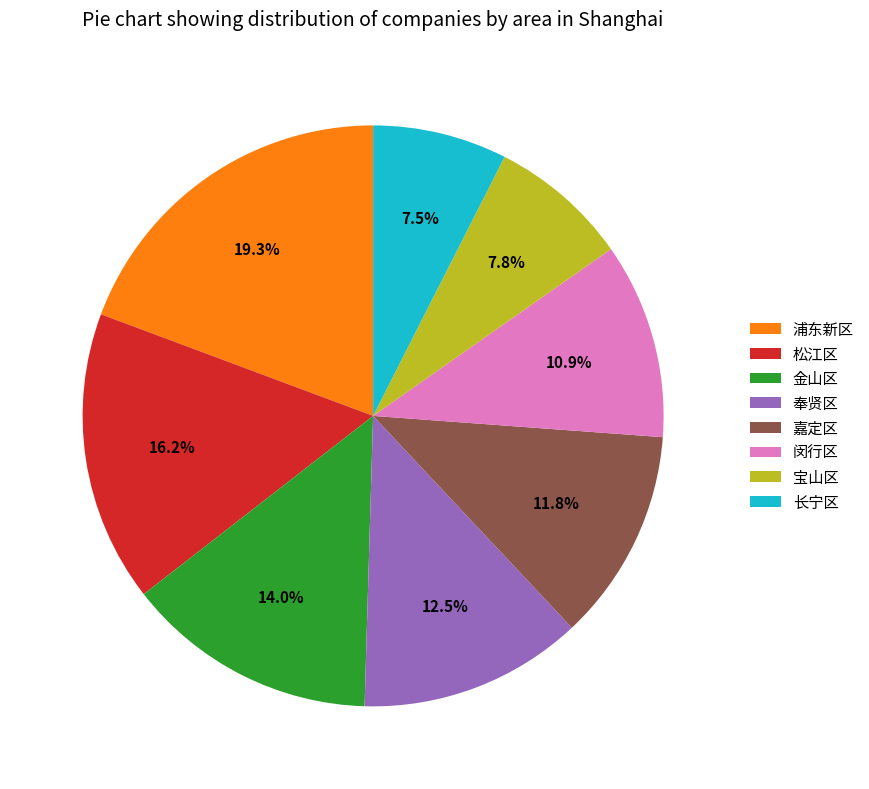

To the nearest percent, what is the average slice percentage?

12%